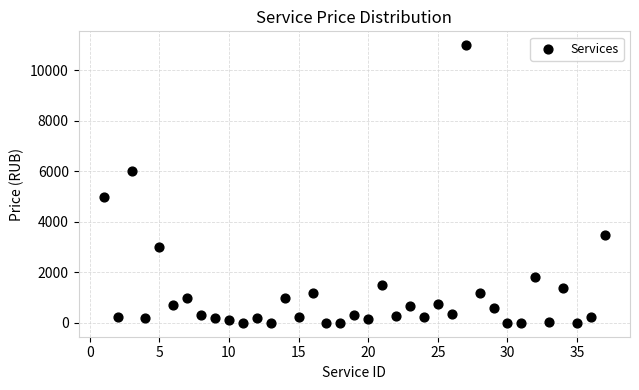

What is the range of Y values (max minus min)?

11000